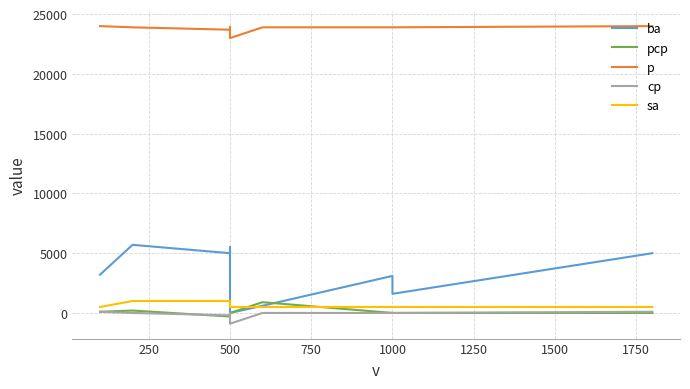

In p, how many points are higher than both neighbors (excluding endpoints)?

1